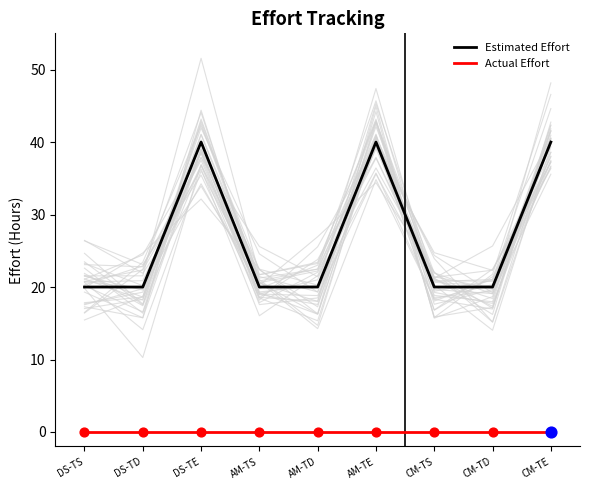

At how many categories does at least one series exceed 34?

3